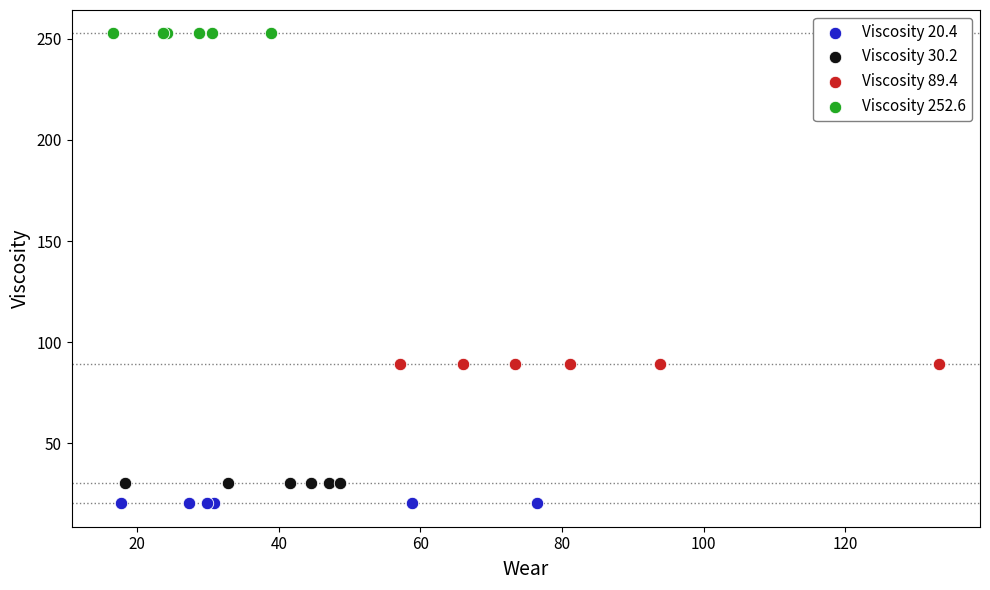

Which series reaches the maximum Y coordinate?

Viscosity 252.6